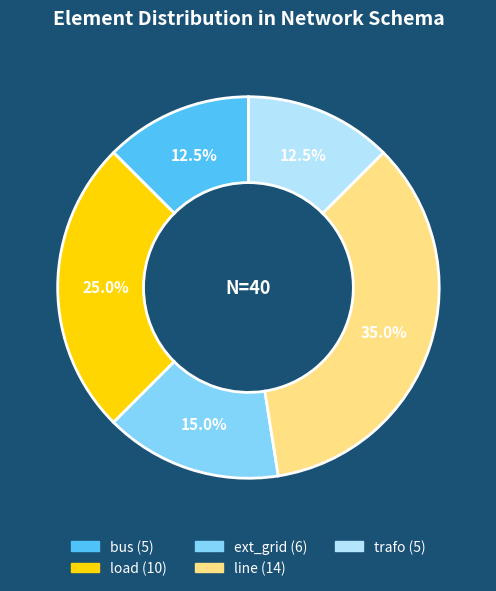

What is the total percentage of ext_grid and bus?

27.5%